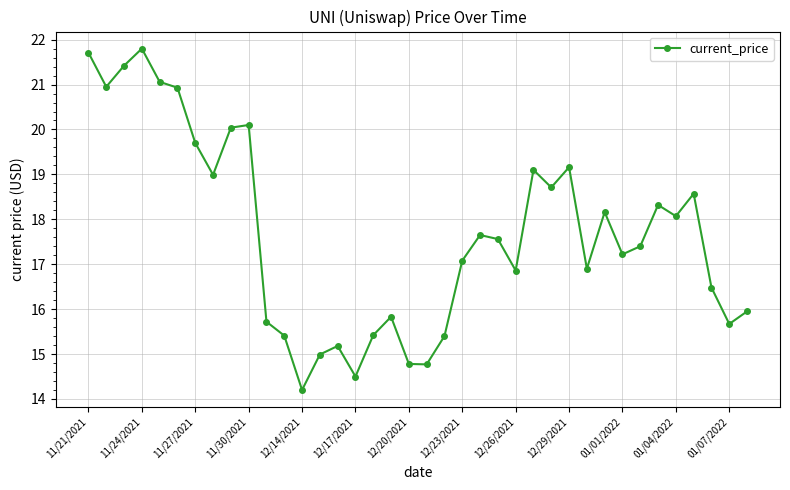

True or false: the data has more than 0 interior local peaks.

True